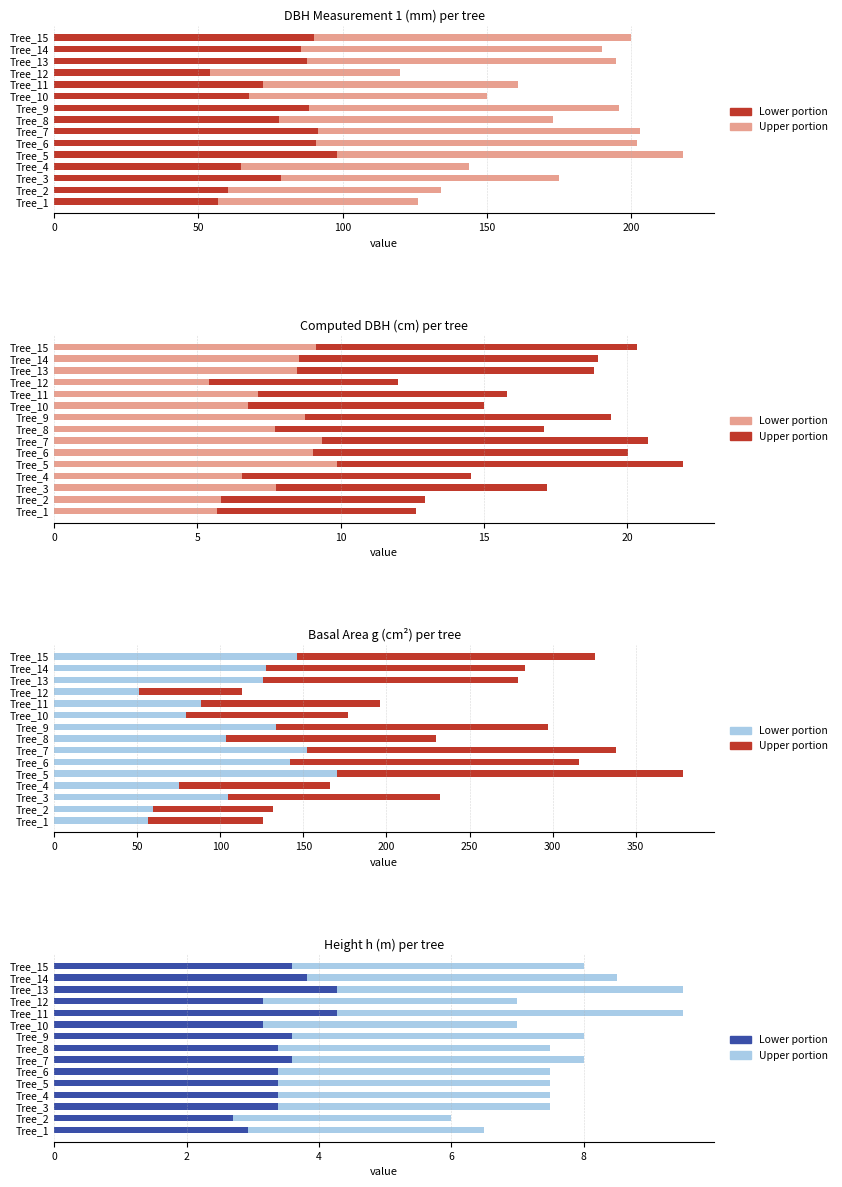

Which series has the widest spread of values?

g